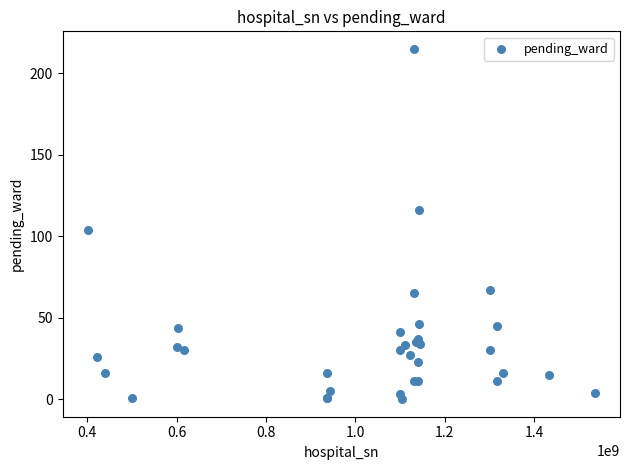

What Y value in the scatter plot is closest to 107?

104